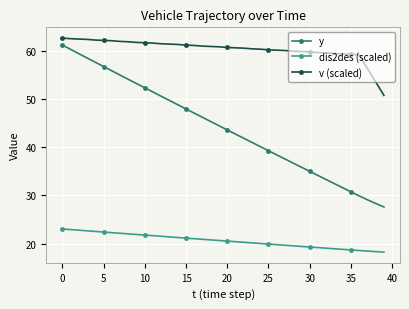

Rank the series by their average value, from lowest to highest.

dis2des (scaled), y, v (scaled)